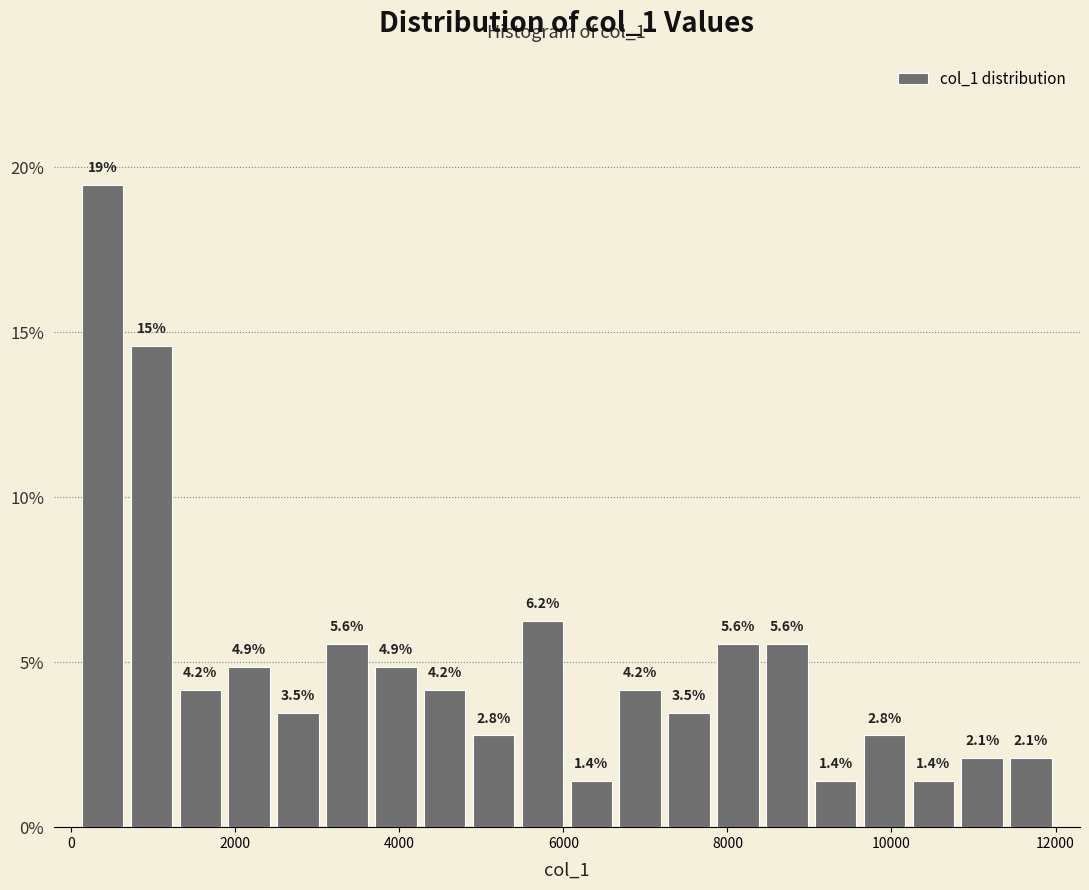

Around what value on the x-axis is the tallest bar? Give the approximate position of its centre, as read against the axis.

400